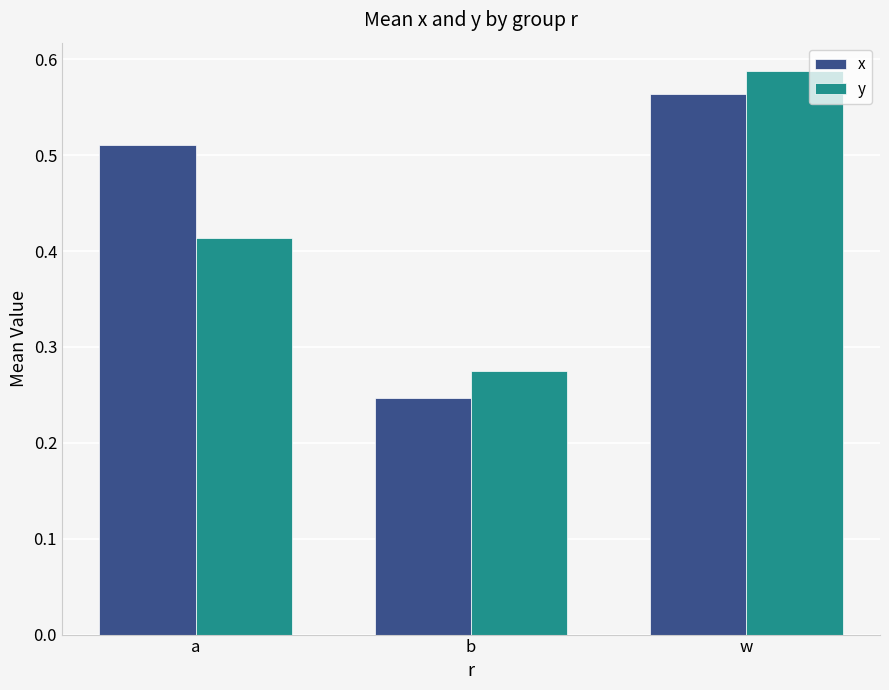

What is the label of the 2nd bar from the left?

b